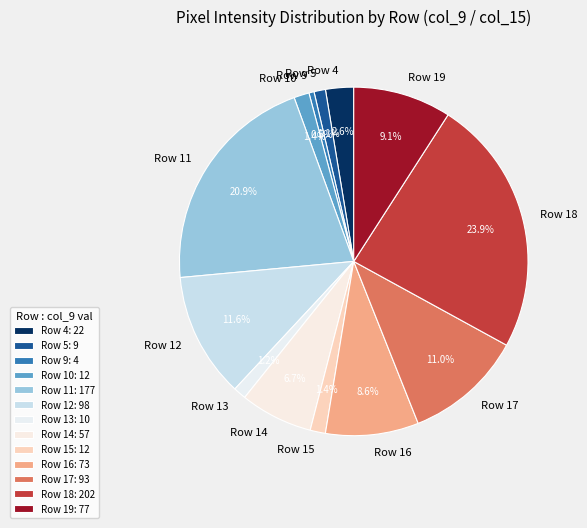

Do Row 17 and Row 4 together represent more than half of the pie?

No